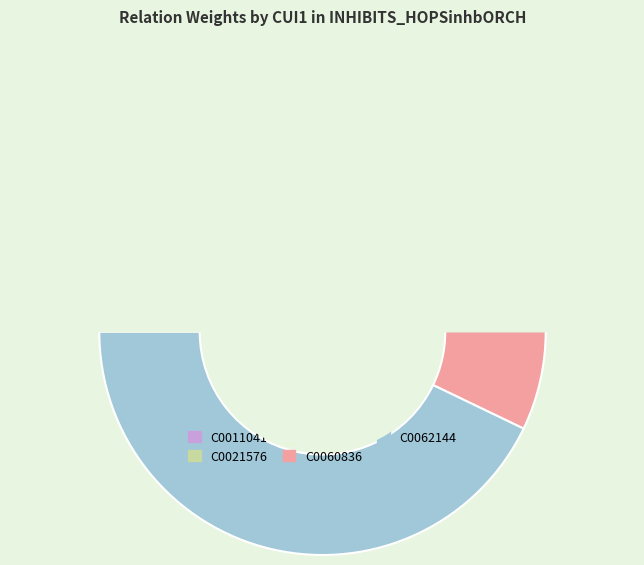

Which slice is the smallest?

C0011041